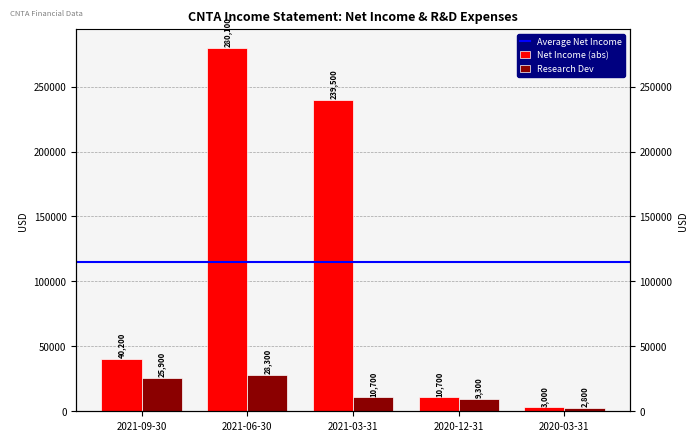

What is the difference between the highest and lowest values at 2021-06-30?

251800